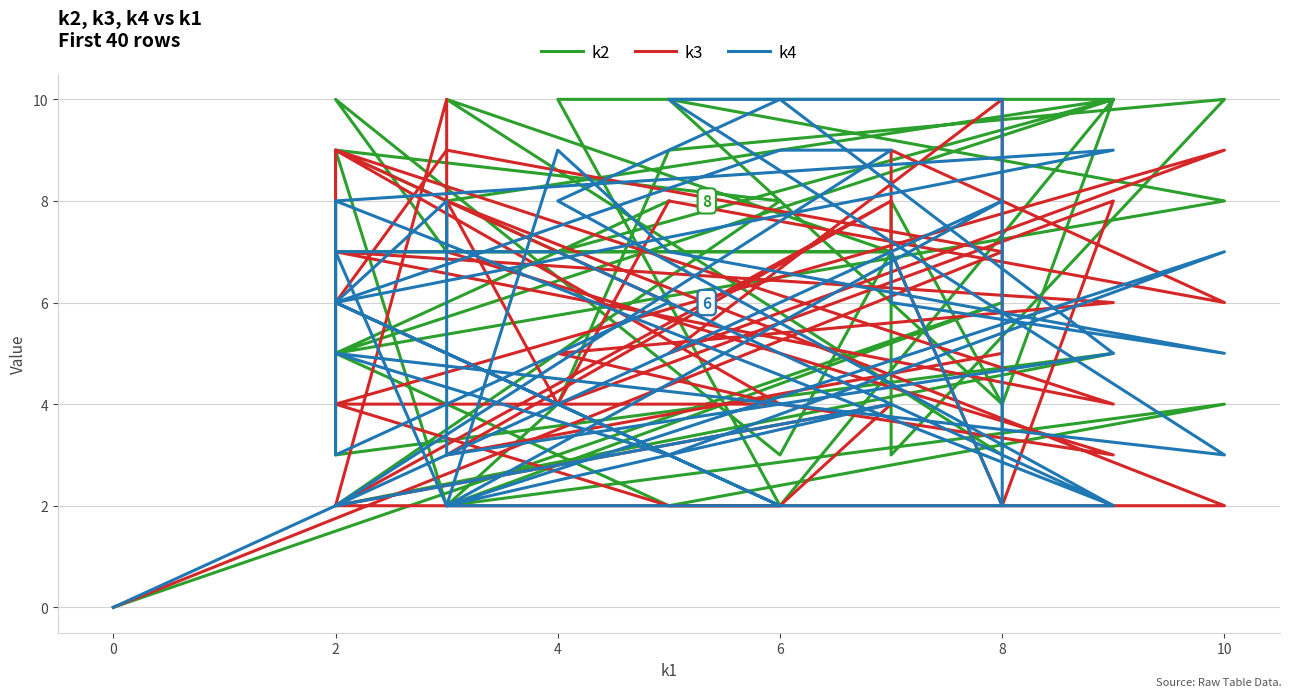

How many interior local peaks does the k4 series have?

10